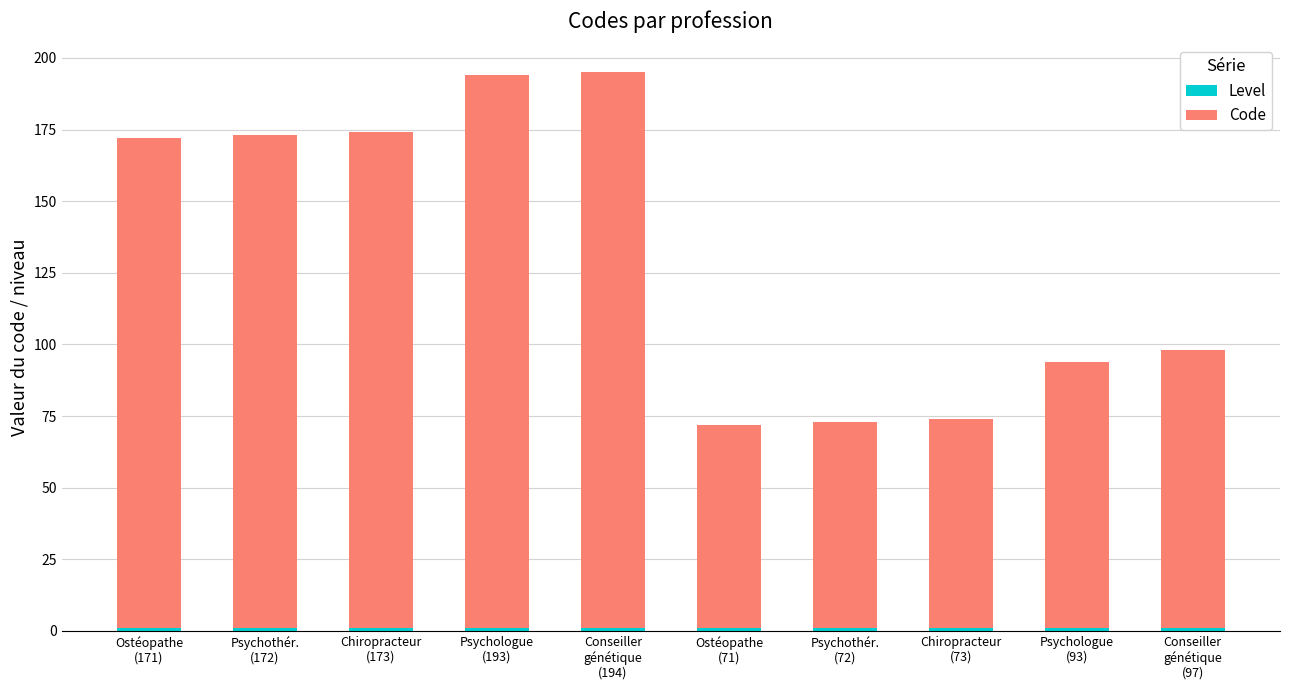

Are the bars horizontal?

No